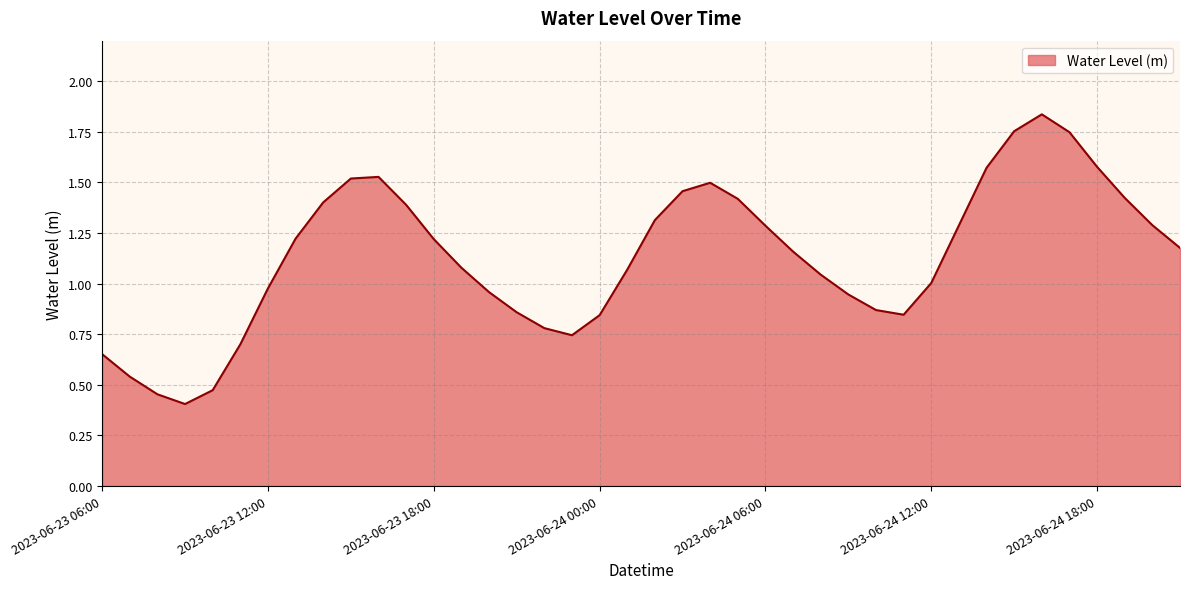

What is the smallest value displayed?

0.4